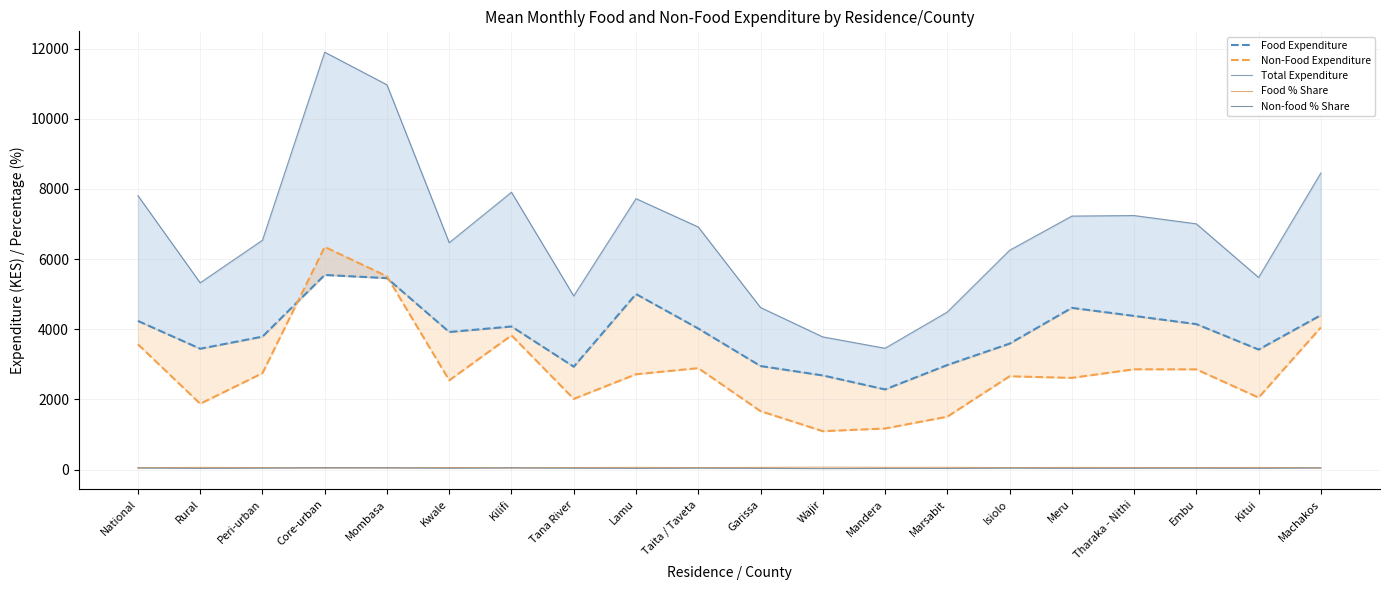

True or false: Food Expenditure and Non-food % Share cross at least once.

False